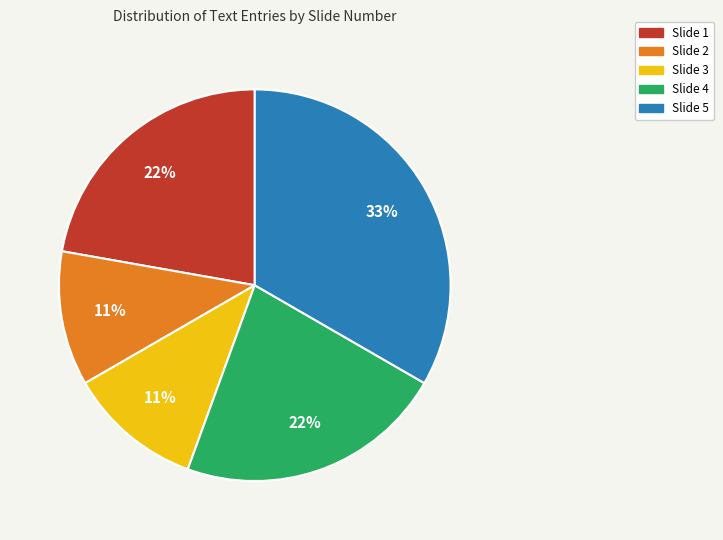

True or false: Slide 3 accounts for 1% of the total.

False